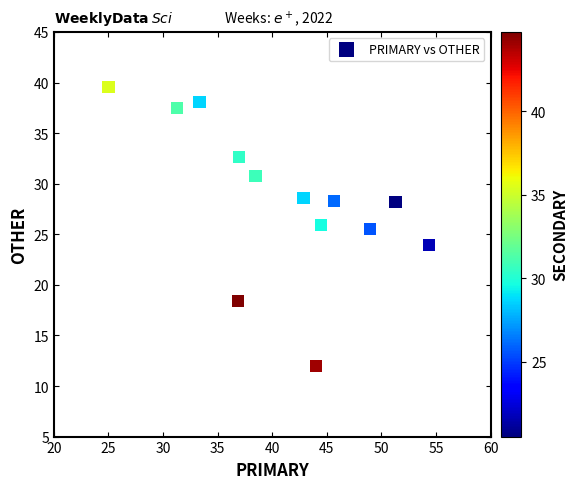

What is the range of X values (max minus min)?

29.3